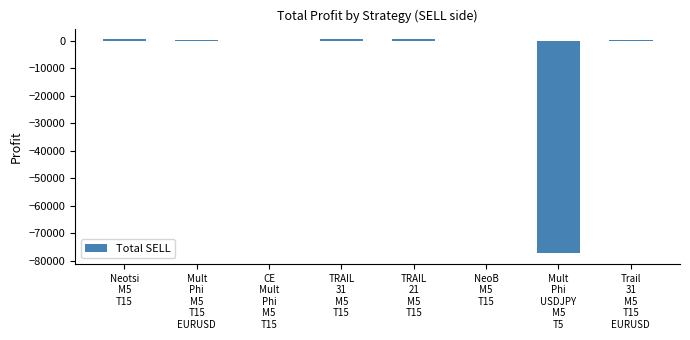

What is the sum of all values?

-75868.7